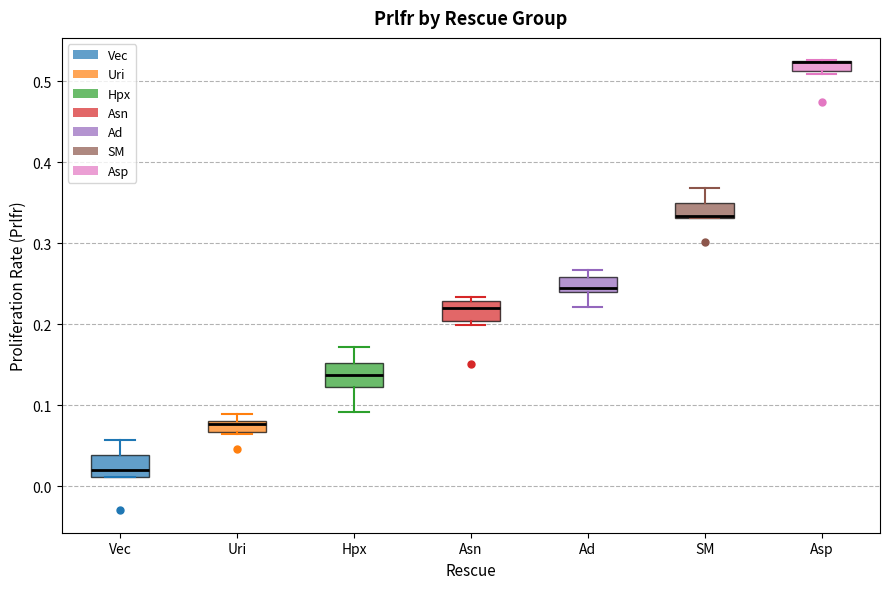

Where is the lower edge of the box for Vec on the y-axis? The values are not printed on the chart, so give them approximately, as read against the axis.

0.01